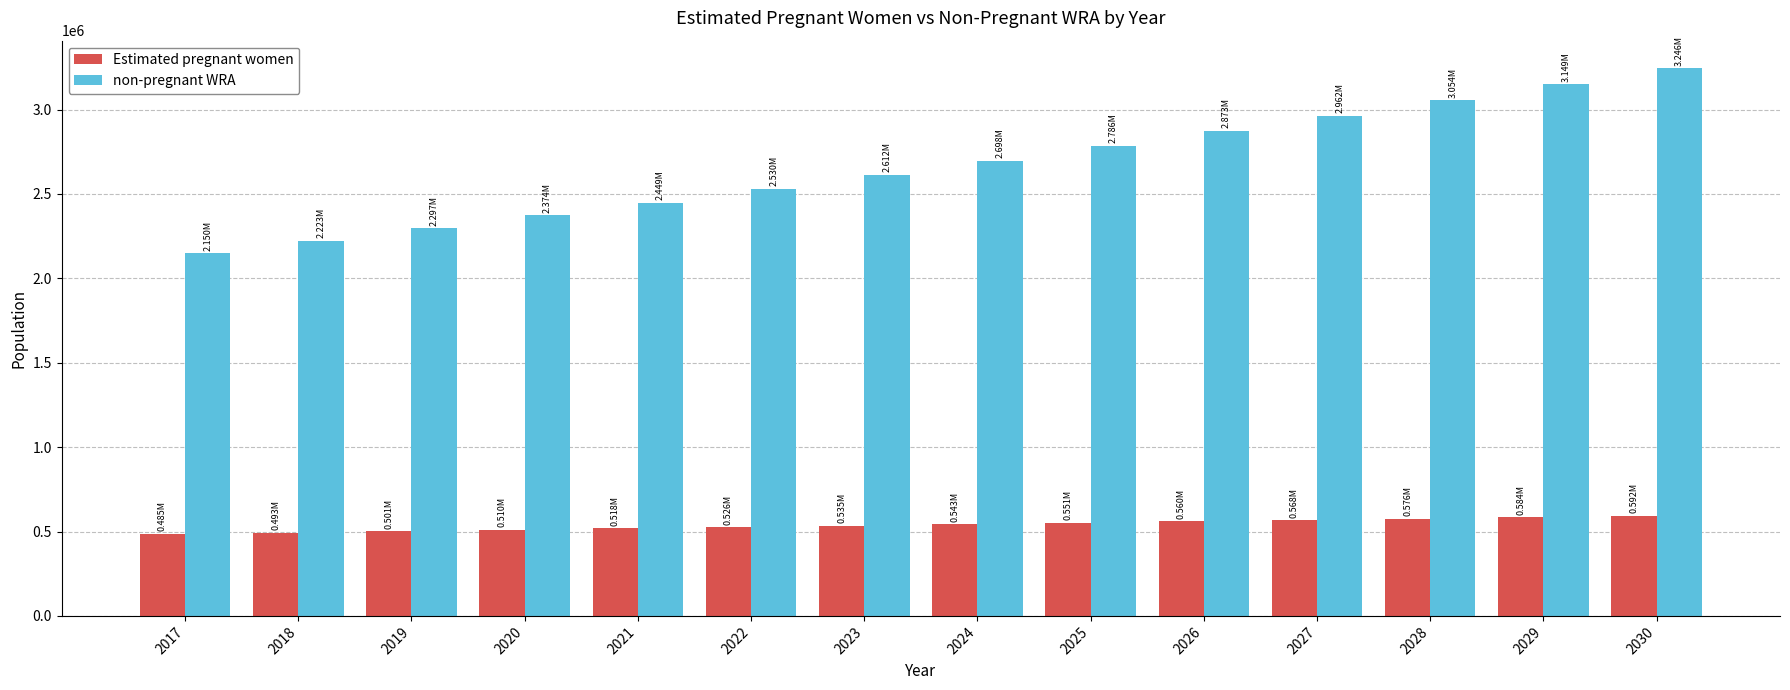

Where does the Estimated pregnant women series first go above 542988?

2024